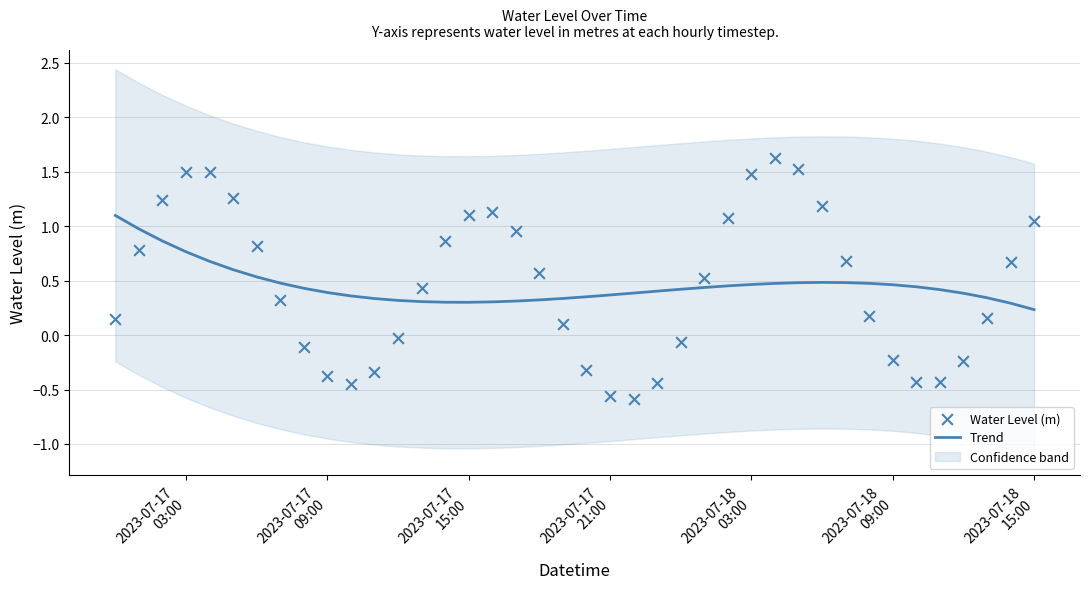

At how many categories does at least one series exceed 0?

40